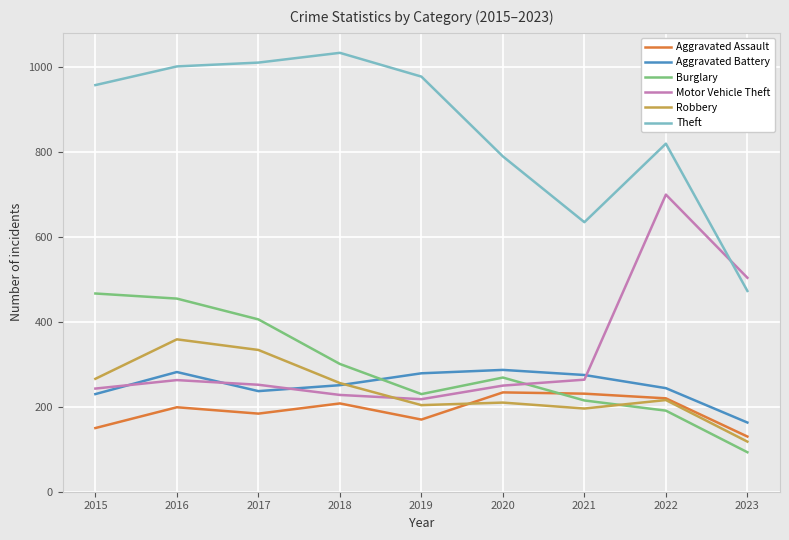

At which label does Motor Vehicle Theft reach its minimum?

2019